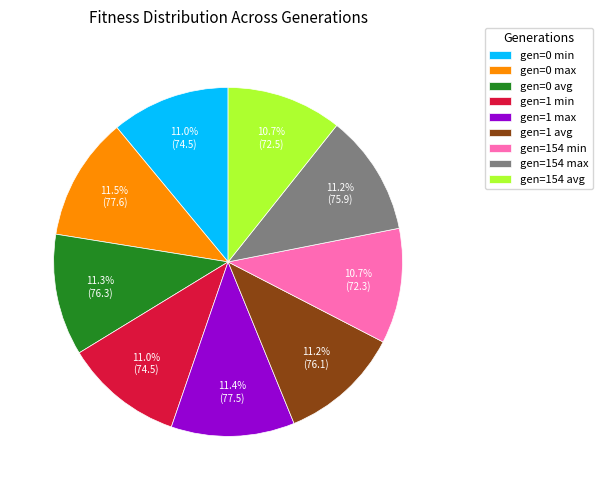

What percentage do gen=0 avg and gen=1 max together represent?

22.7%